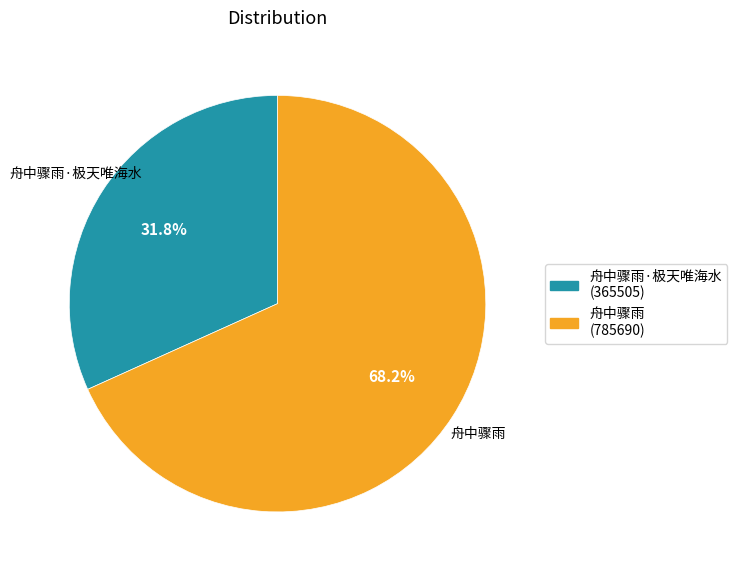

True or false: 舟中骤雨·极天唯海水 accounts for 38% of the total.

False